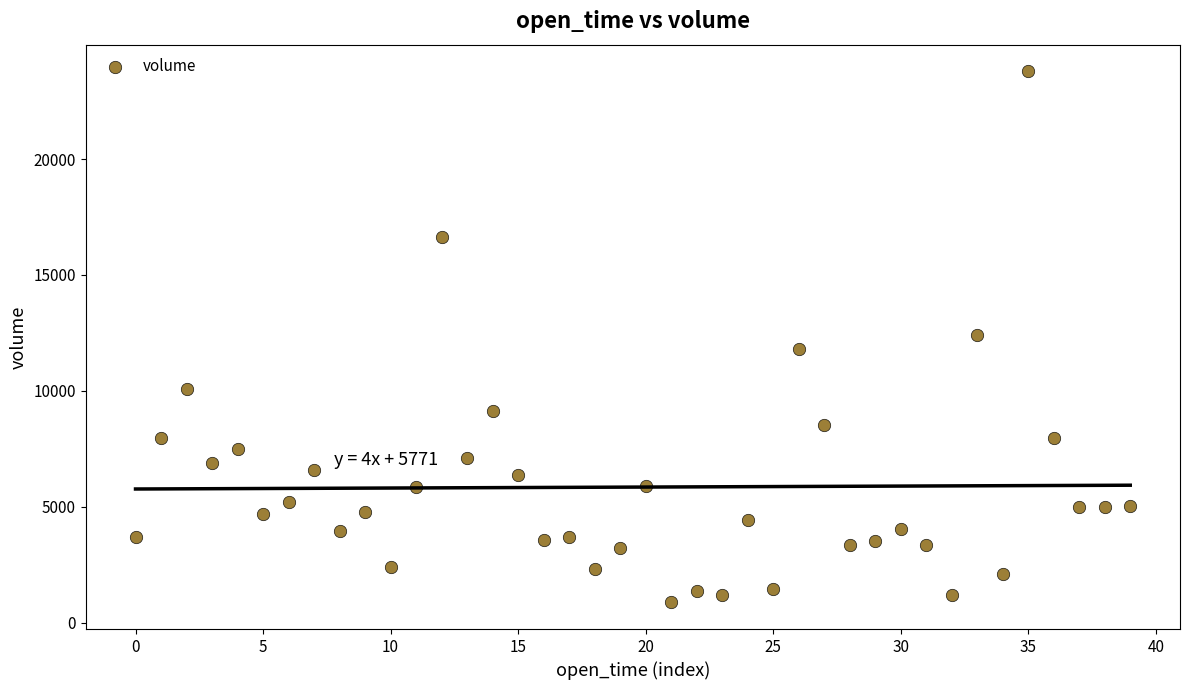

What is the range of Y values (max minus min)?

22908